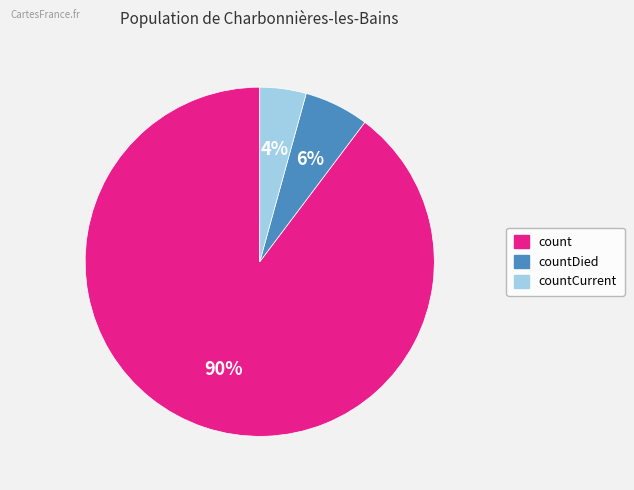

How many slices are in this pie chart?

3